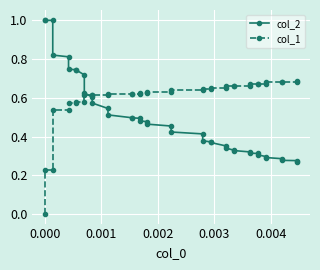

Does the chart display data point markers on the line(s)?

Yes